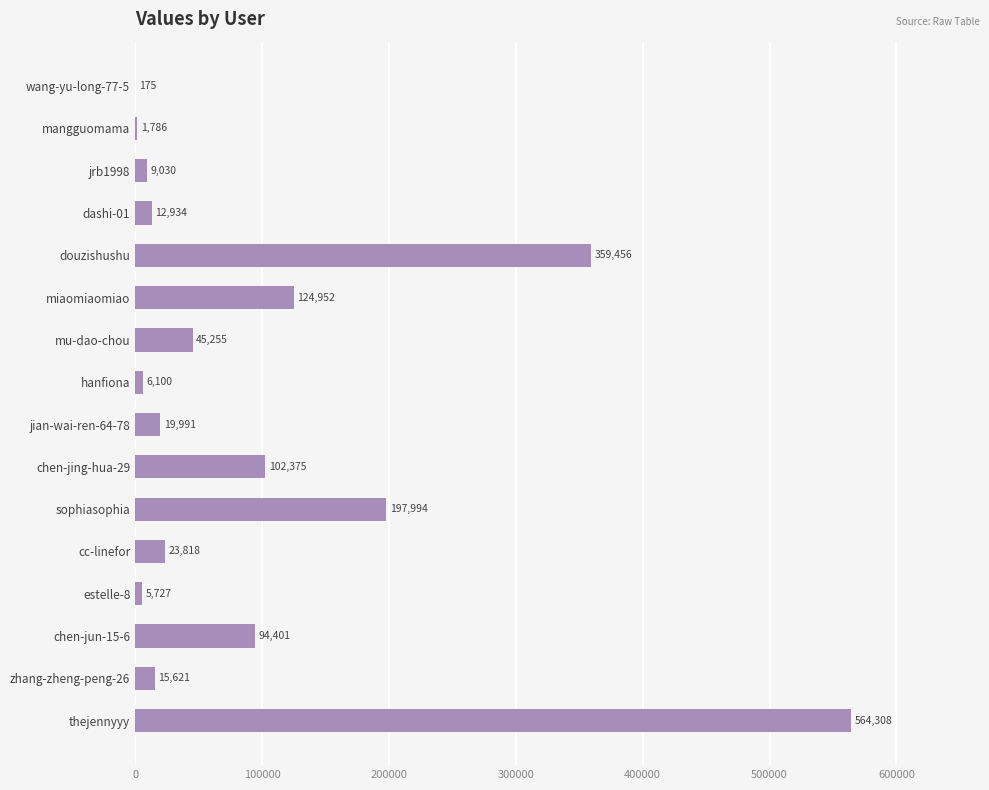

Which category has the highest value across all series?

thejennyyy